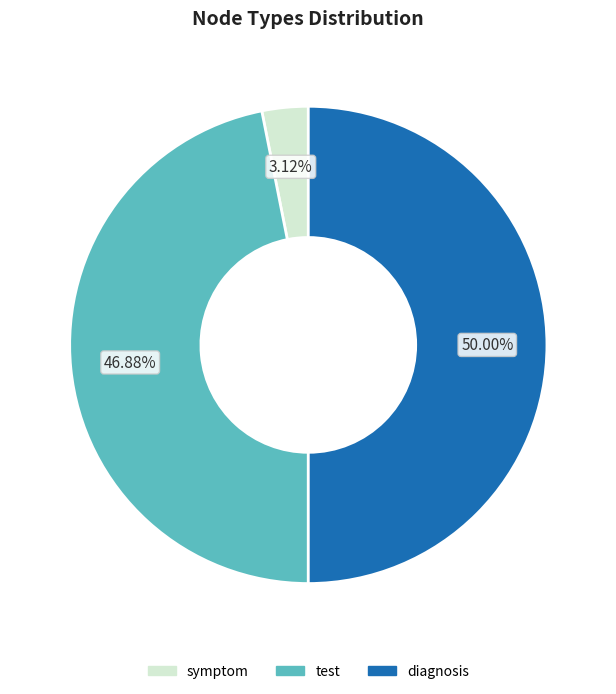

To the nearest percent, what portion does diagnosis represent?

50%